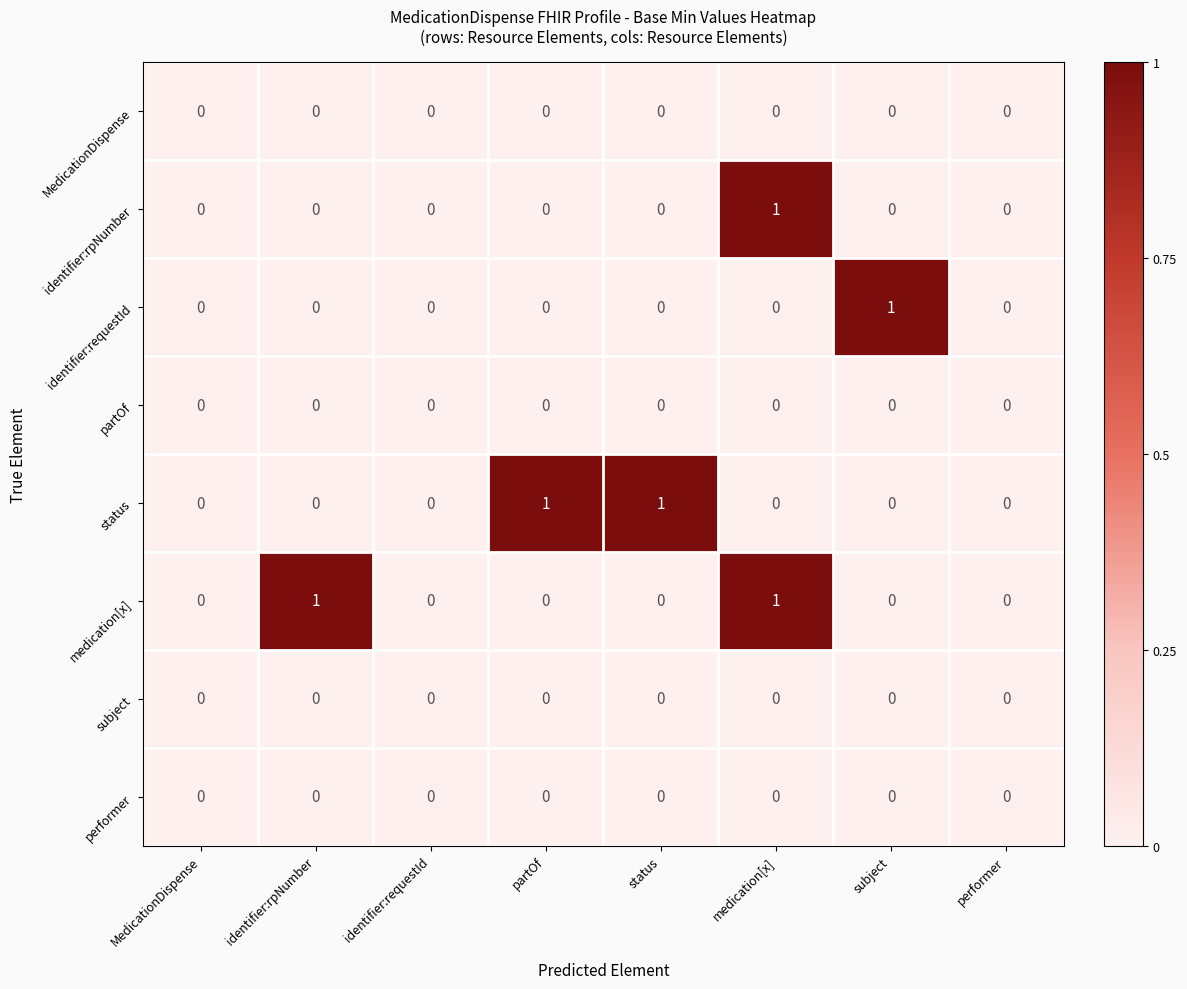

True or false: identifier:requestId has a value of 0 at identifier:requestId.

True